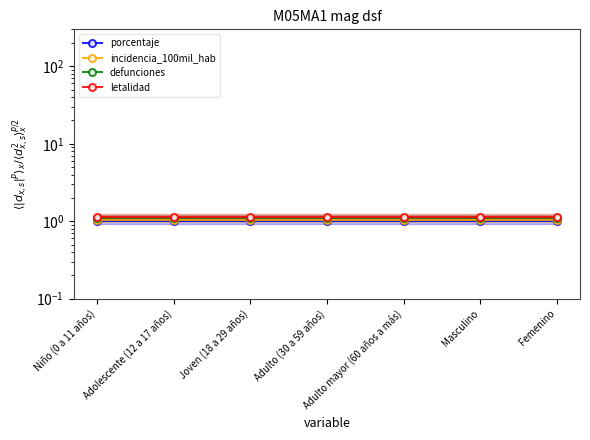

True or false: defunciones and letalidad intersect in this chart.

False